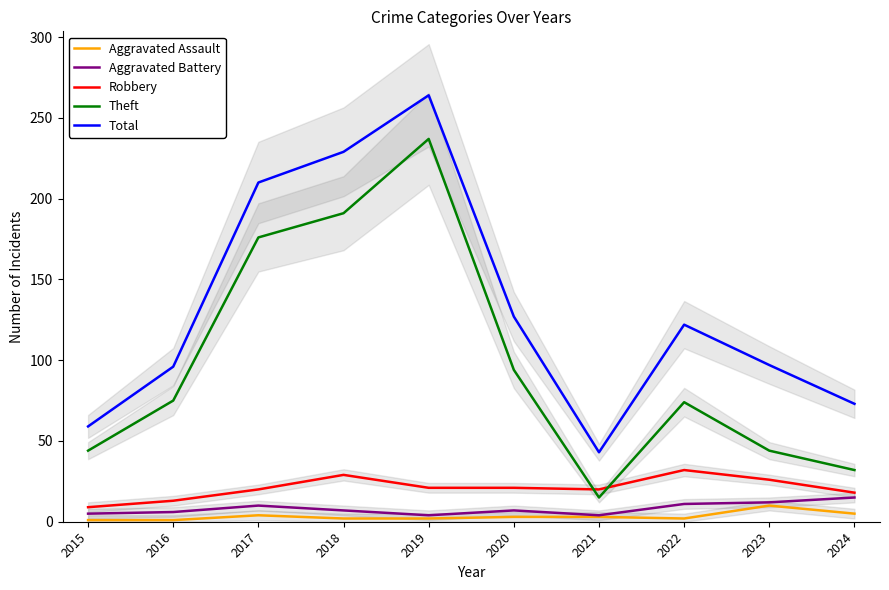

At how many categories does at least one series exceed 253?

1